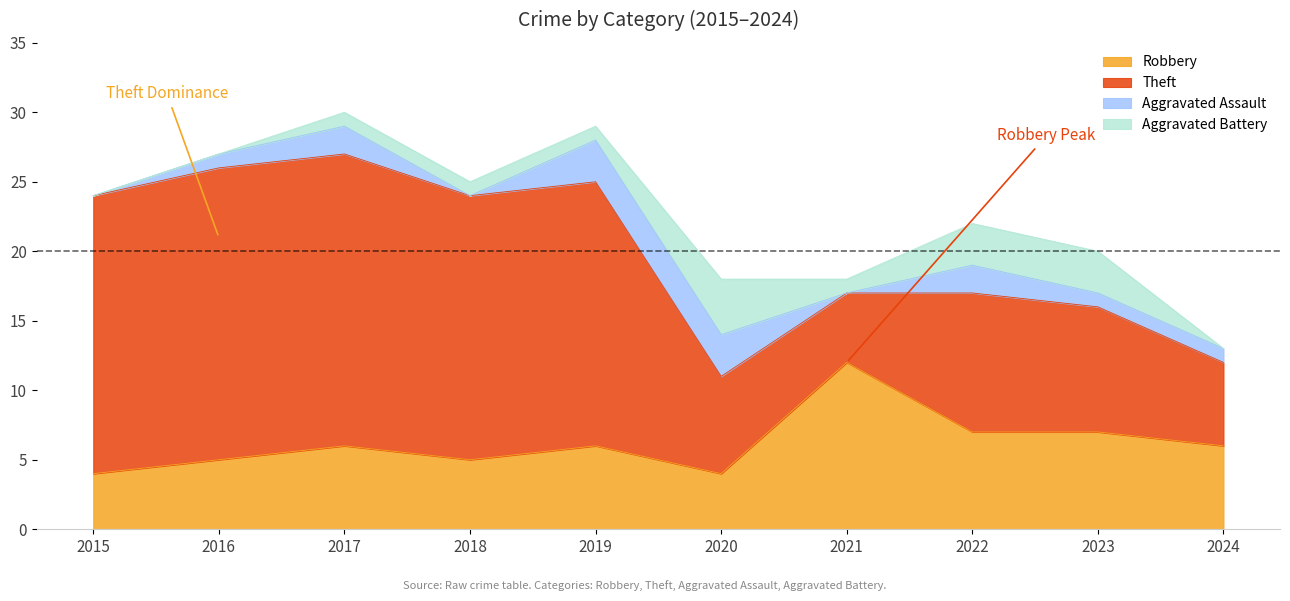

True or false: Robbery has a value of 2 at 2015.

False